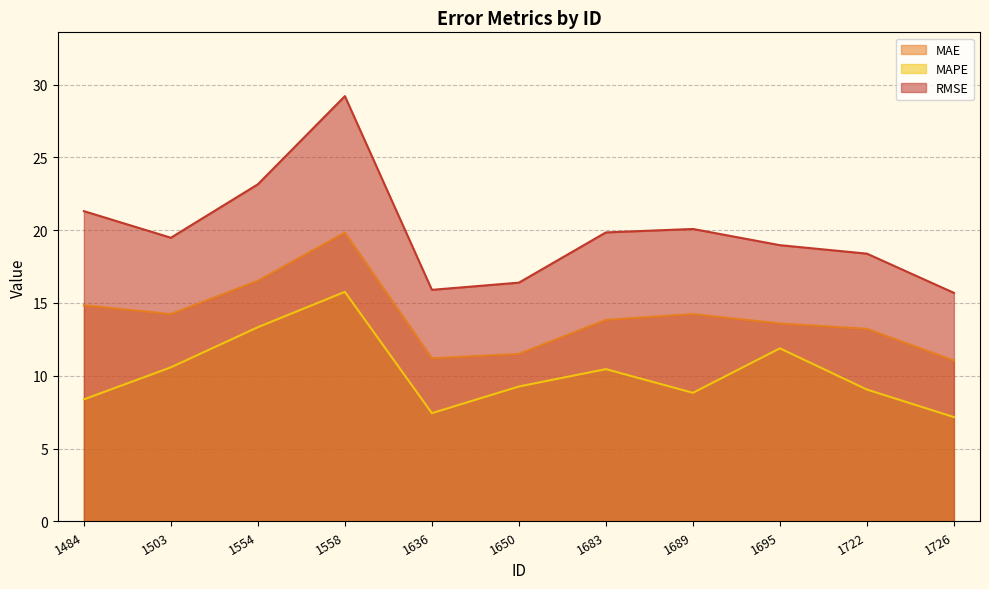

What is the total value across all series at 1726?

33.9